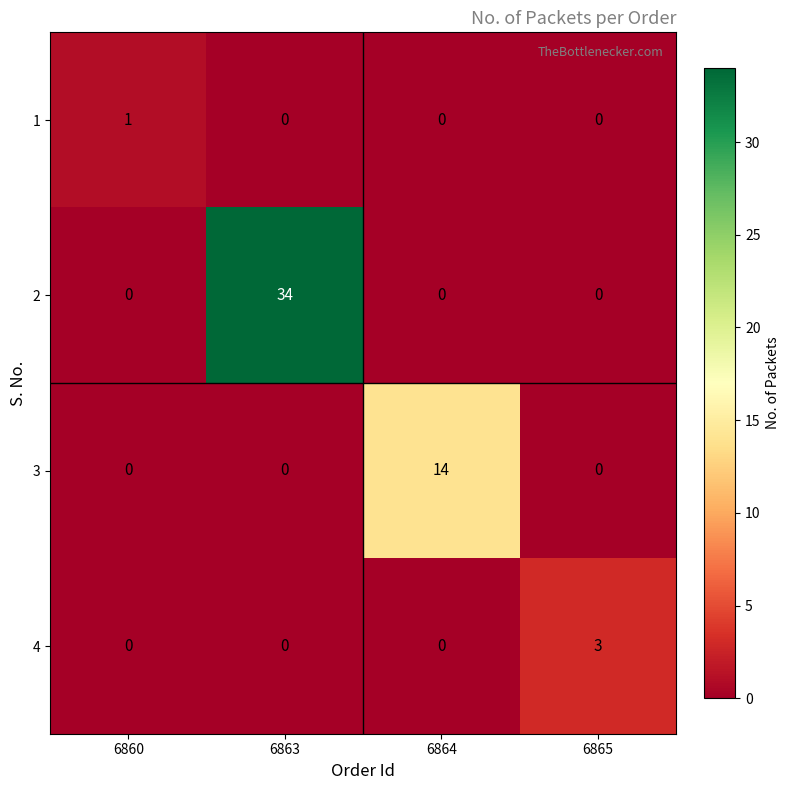

What is the average value of the 3 series?

4